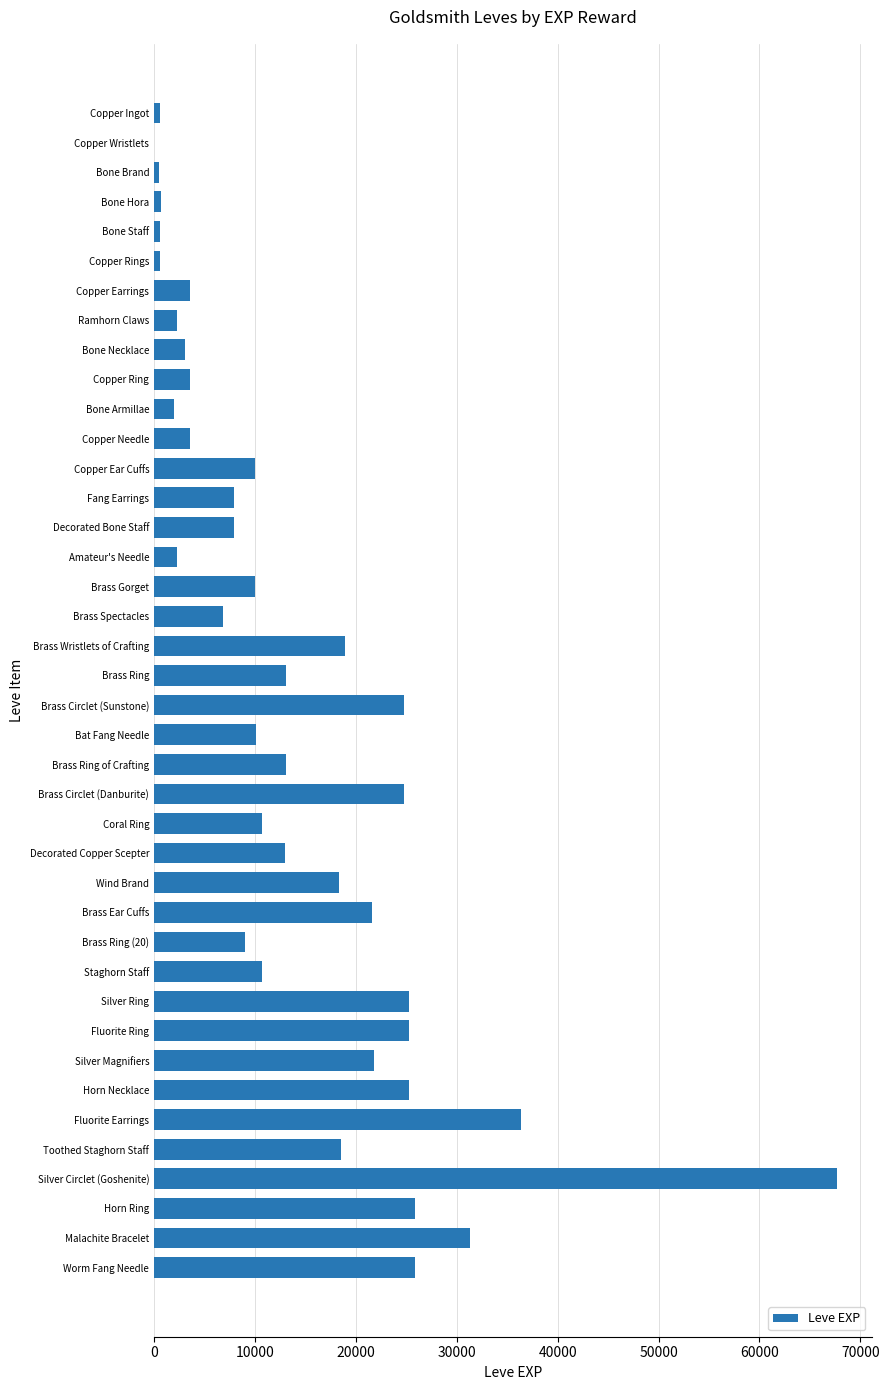

What is the average value?

13930